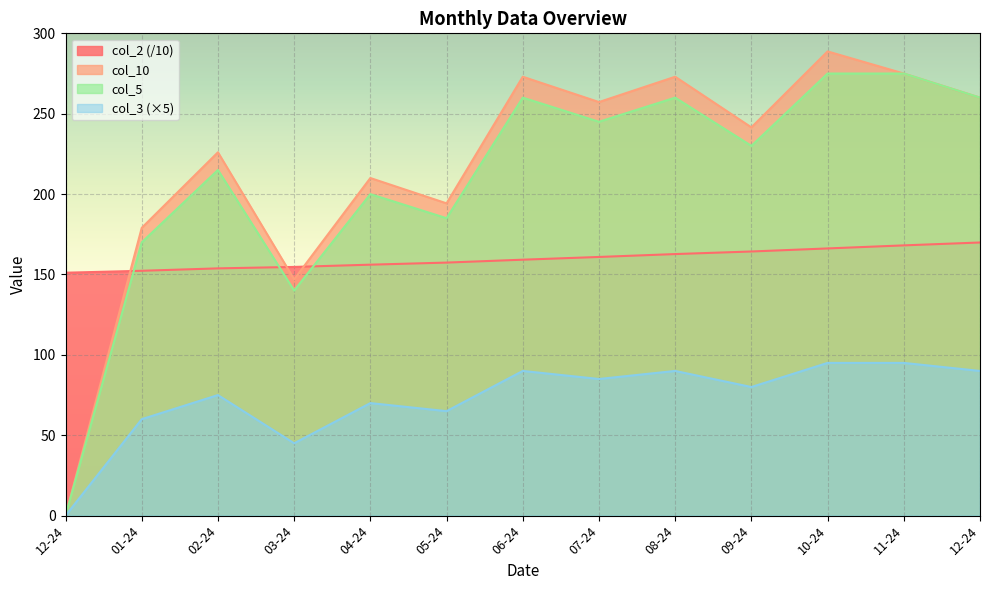

Reading left to right, what are all the values shown in this chart?

col_2: 151.1	152.3	153.8	154.7	156.1	157.4	159.2	160.9	162.7	164.3	166.2	168.1	169.9
col_10: 0.0	179.0	226.0	147.0	210.0	194.2	273.0	257.2	273.0	241.5	288.8	275.0	260.0
col_5: 0.0	170.0	215.0	140.0	200.0	185.0	260.0	245.0	260.0	230.0	275.0	275.0	260.0
col_3: 0.0	60.0	75.0	45.0	70.0	65.0	90.0	85.0	90.0	80.0	95.0	95.0	90.0